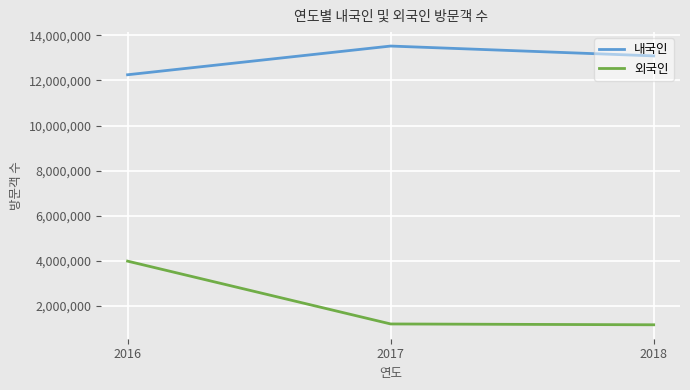

At which category does the chart reach its peak across all series?

2017